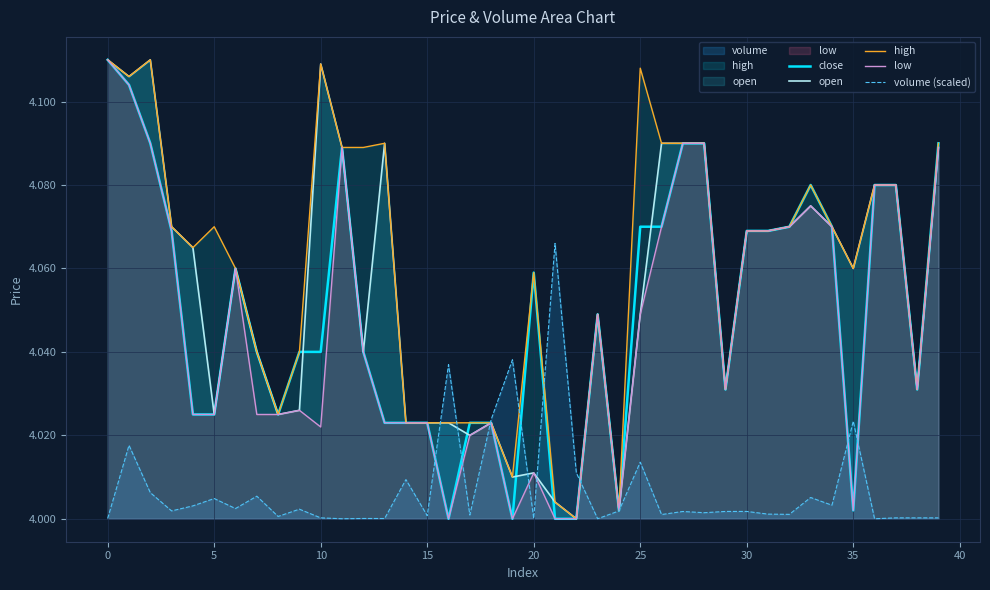

Is the value of open at 10 greater than the value of volume (scaled) at 10?

Yes